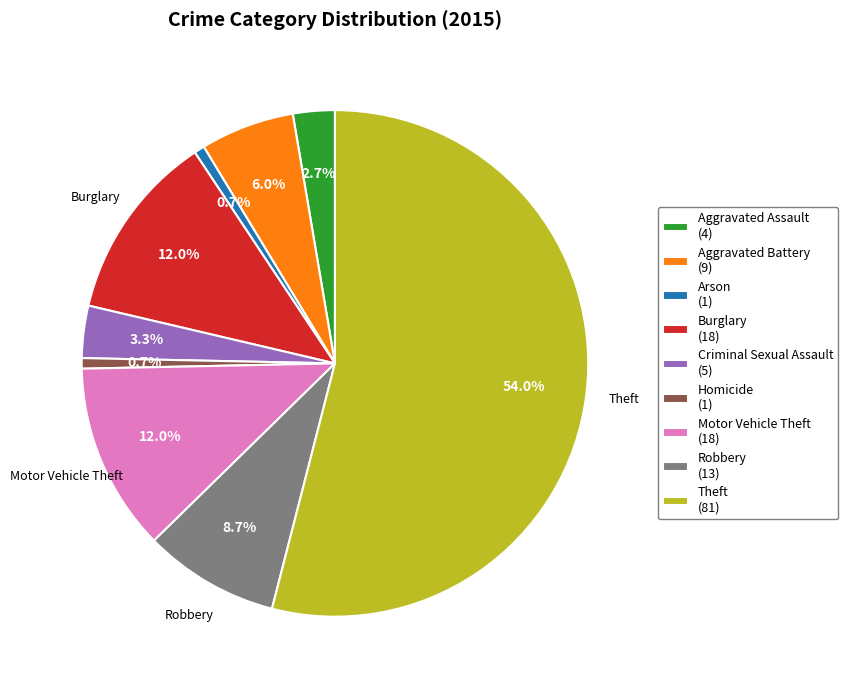

What percentage is the Homicide slice, to the nearest percent?

1%